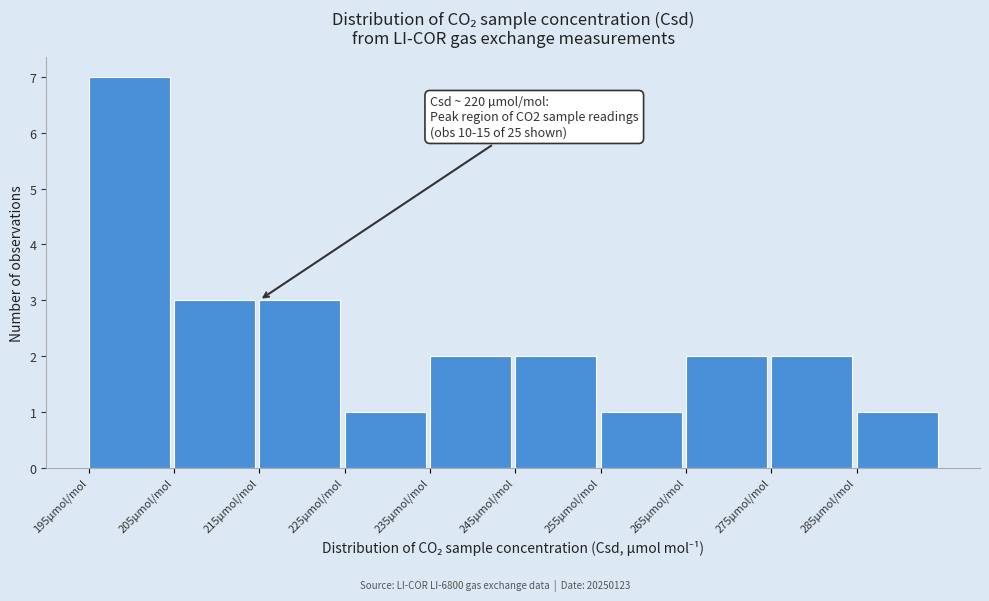

Which range on the x-axis has the tallest bar?

195 to 205